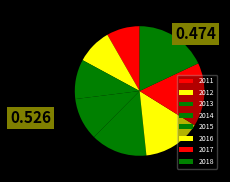

True or false: 2012 accounts for 22% of the total.

False